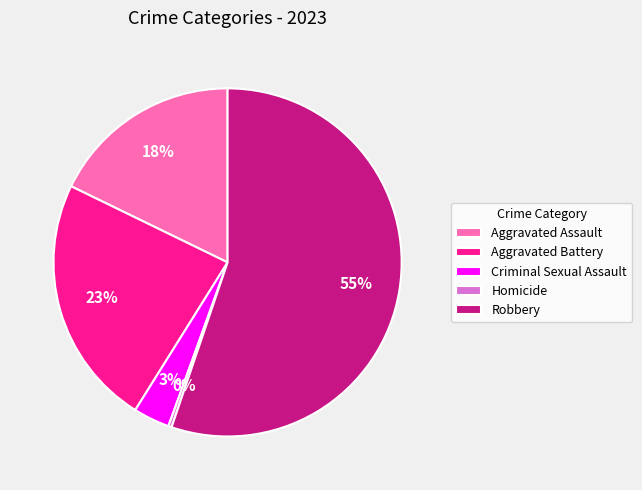

Is it true that Aggravated Assault is 18% of the pie?

True